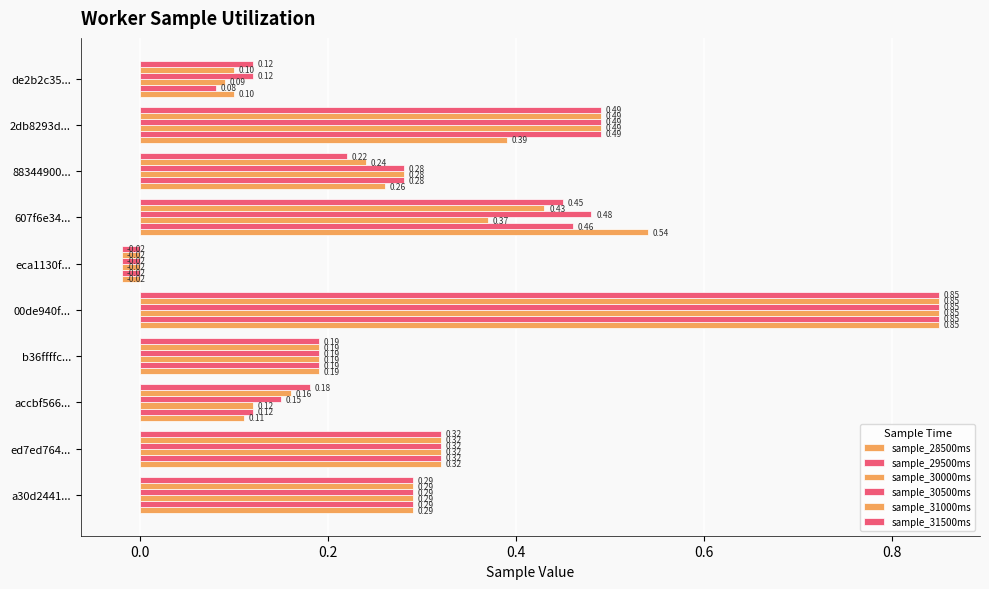

How many values in the sample_31000ms series exceed 0?

9